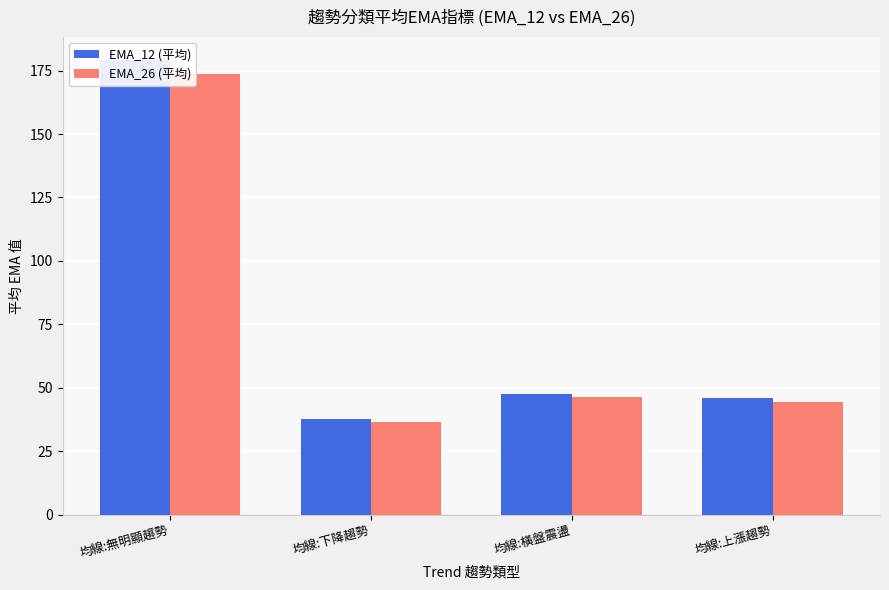

Is it true that EMA_12 (平均) equals 47.6 at 均線:橫盤震盪?

True